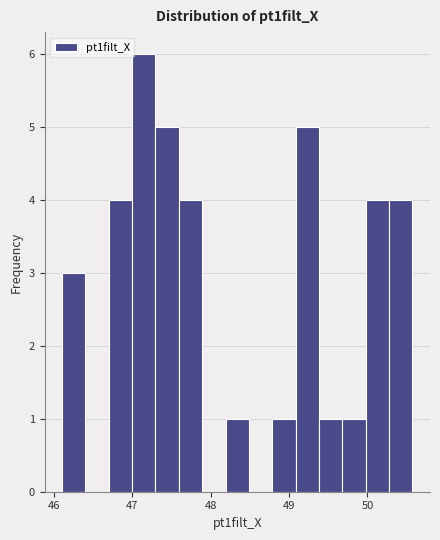

Read against the x-axis, roughly where is the centre of the tallest bar?

47.1